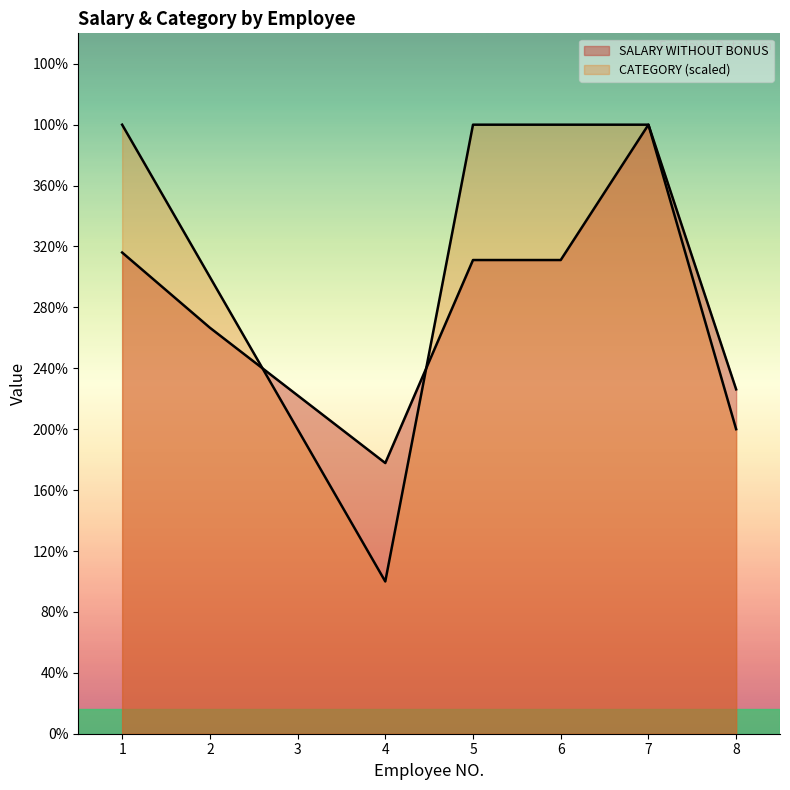

What is the difference between the maximum and minimum values in the CATEGORY series?

30375